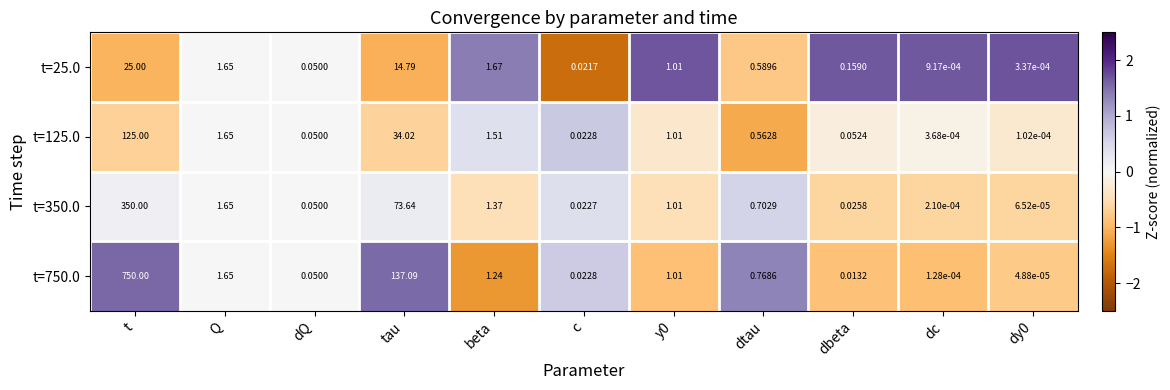

How many categories are shown in the chart?

11